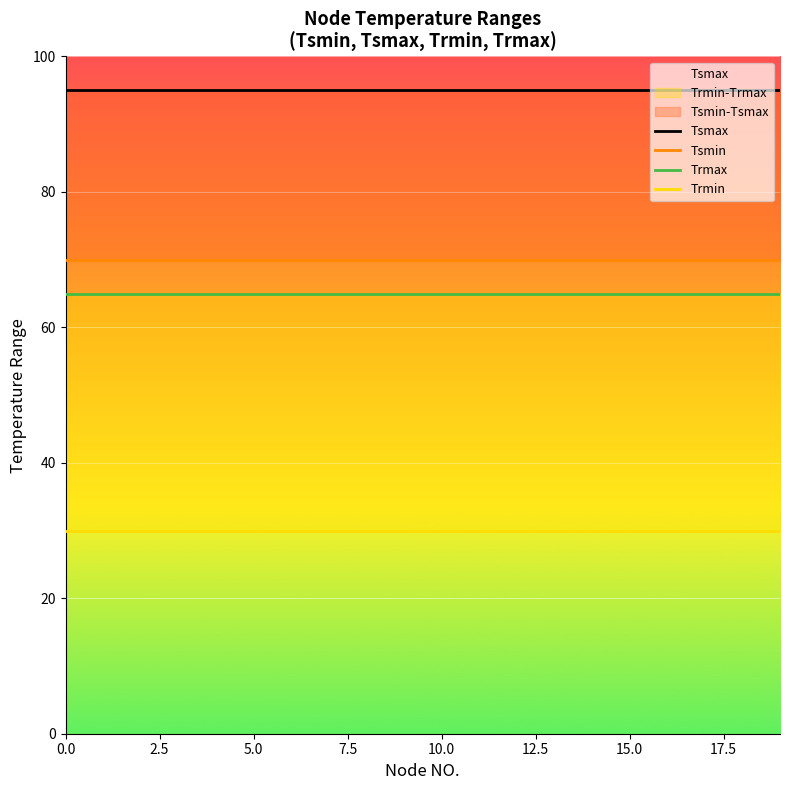

What is the value of the Trmax point at the 19th from the left?

65